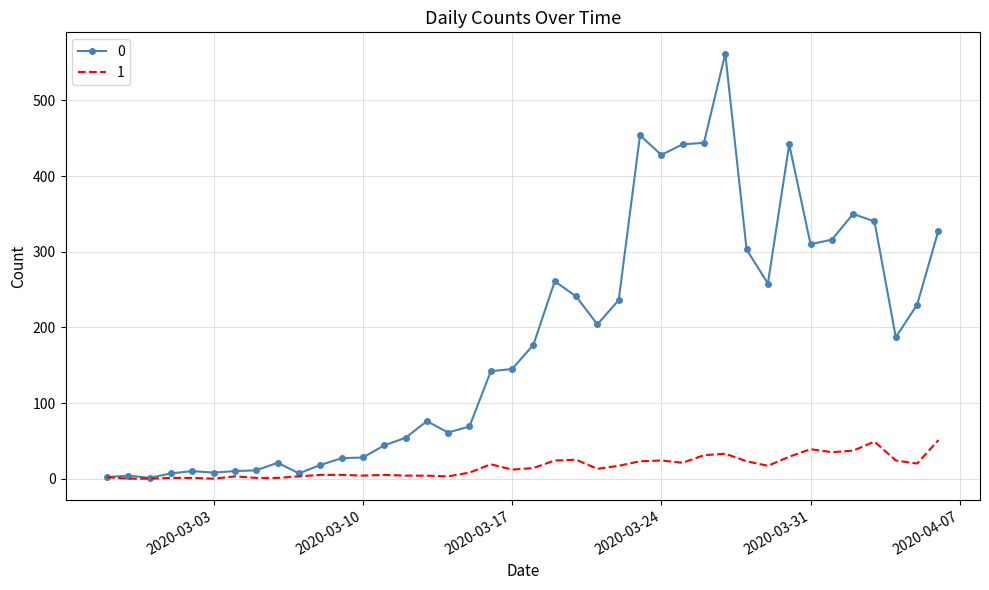

Rank the series by their maximum value, from highest to lowest.

0, 1